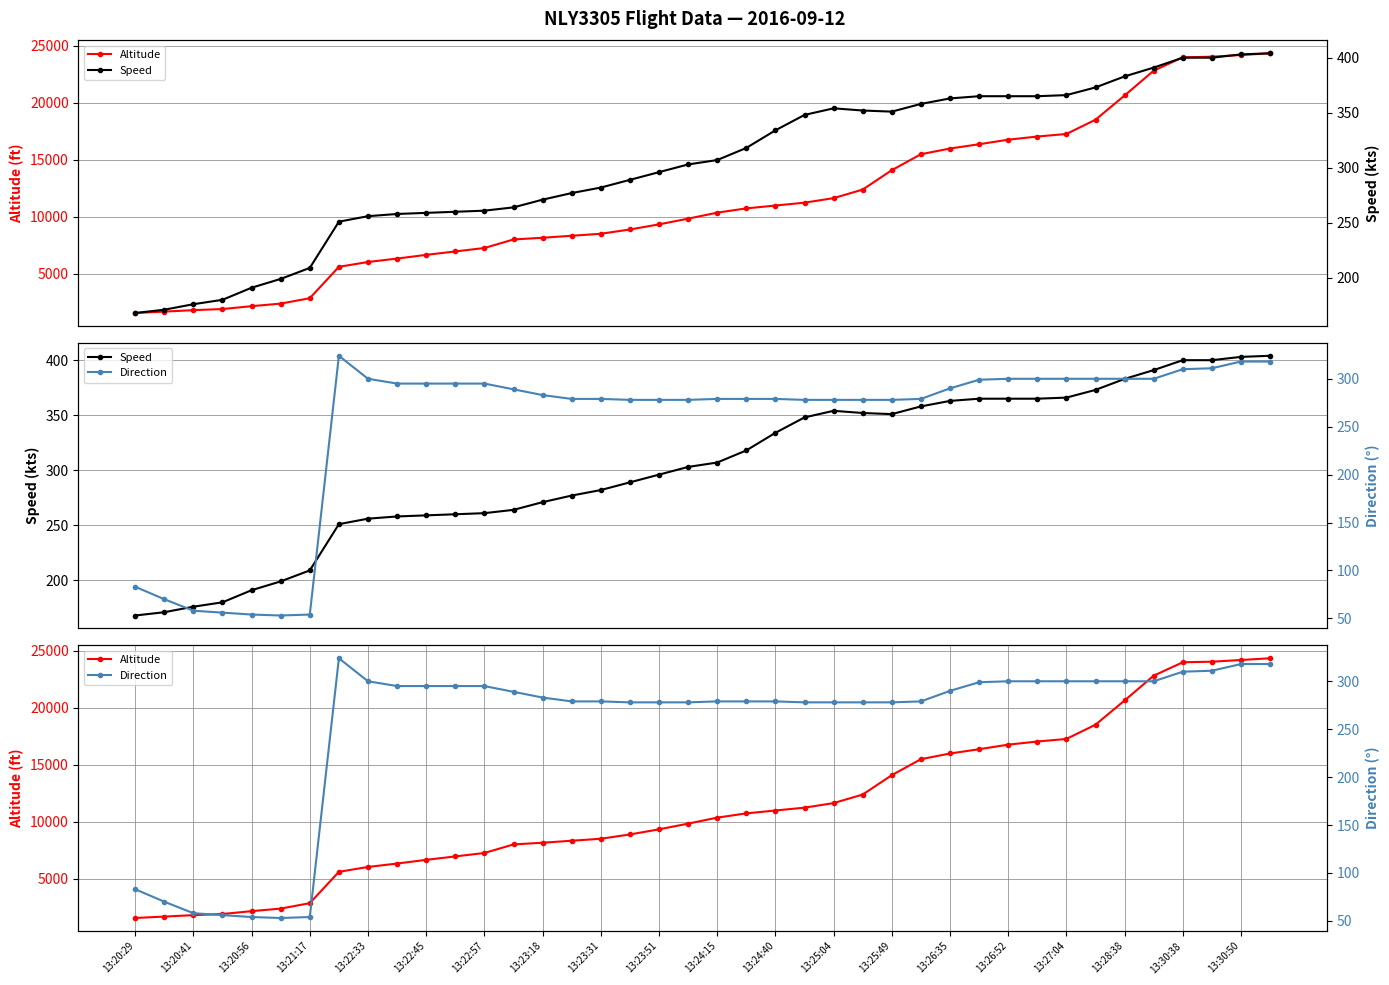

How many interior local valleys does the Speed series have?

1